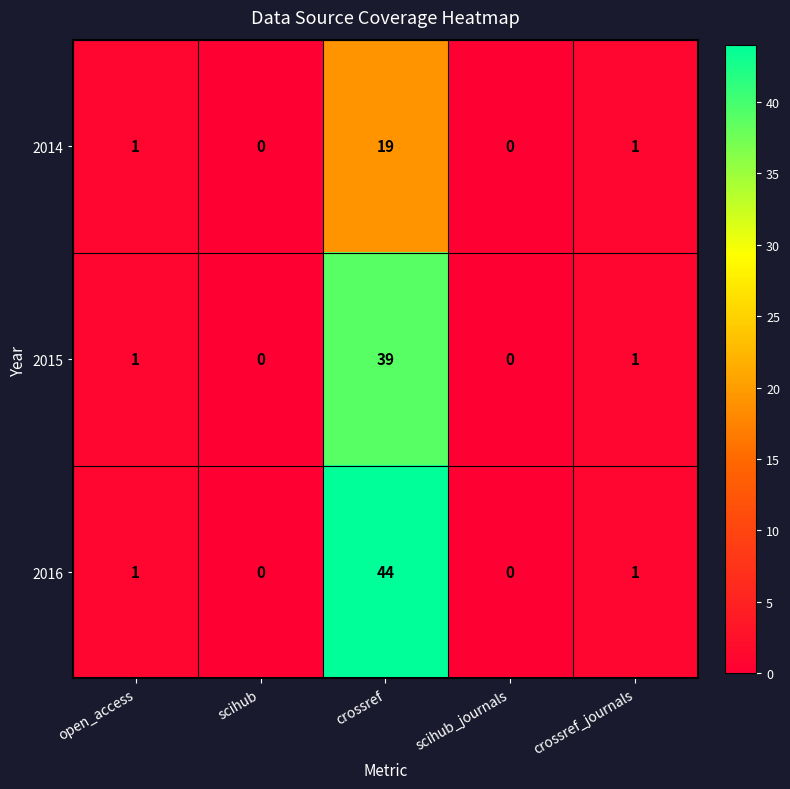

List the series in order of their peak value, lowest first.

2014, 2015, 2016